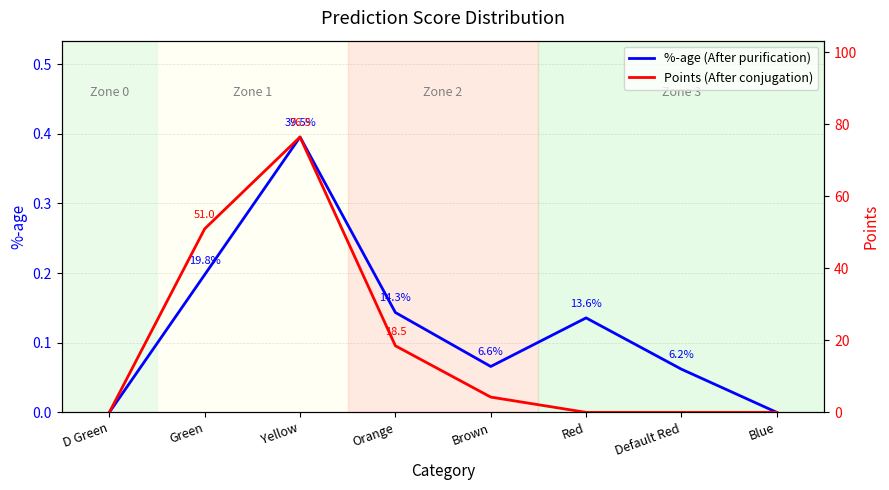

True or false: Points and %-age intersect in this chart.

True